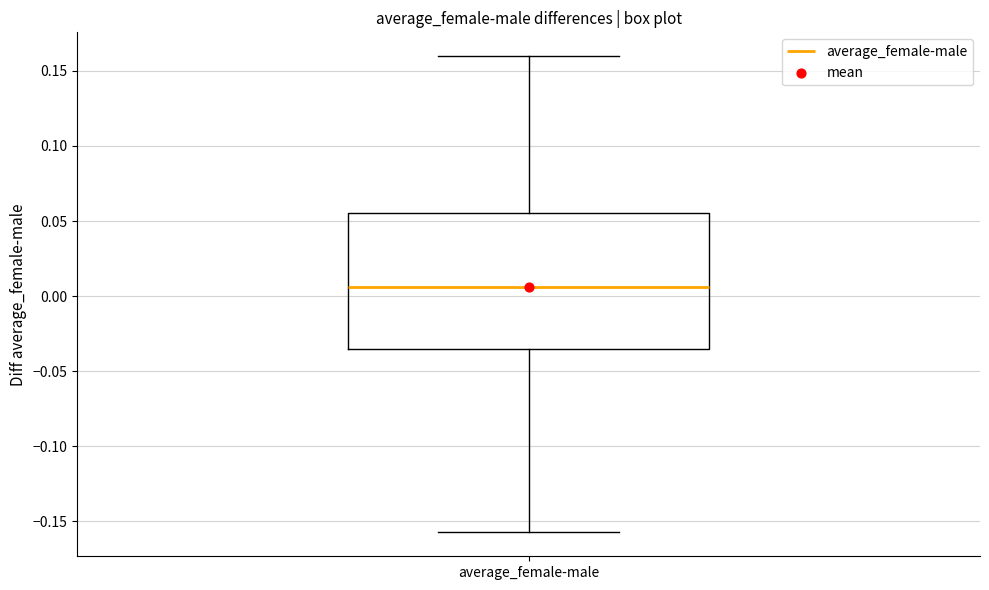

Read this box plot against the y-axis: the position of the median line, the range covered by the box, and the ends of both whiskers. The values are not printed on the chart, so give them approximately, as read against the axis.

median 0.005, box -0.035 to 0.055, whiskers -0.155 to 0.160